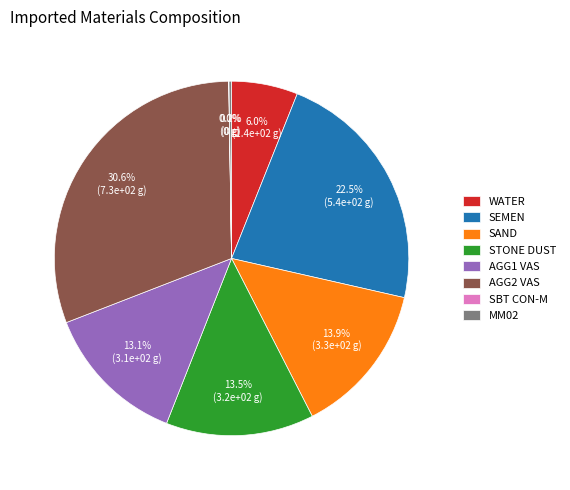

Is it true that WATER is 1% of the pie?

False